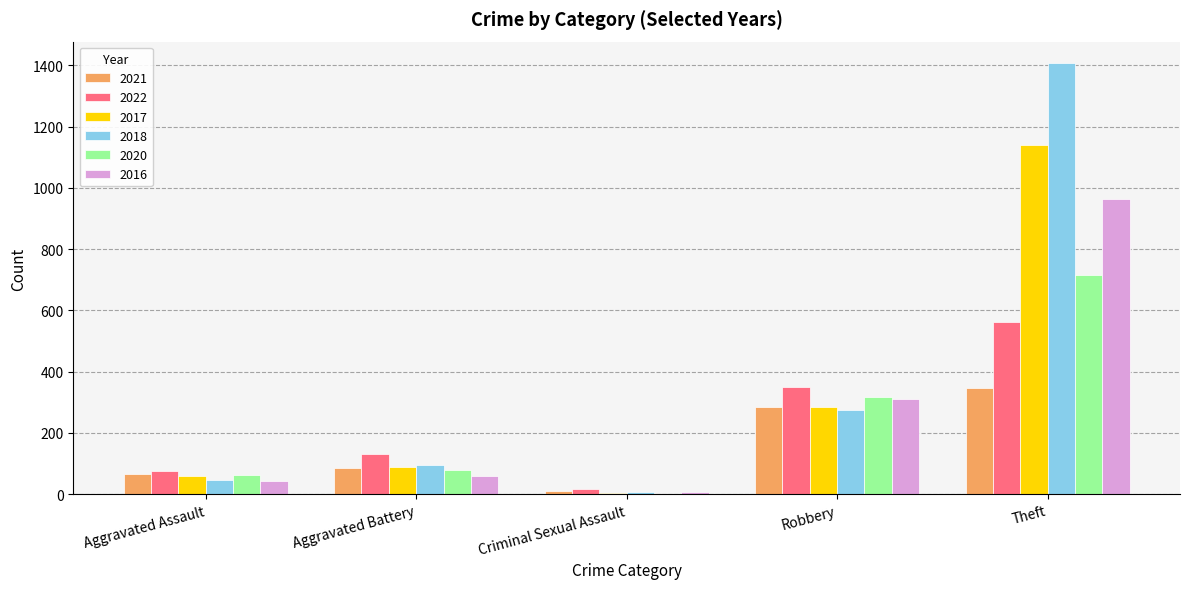

Is it true that 2016 equals 58 at Aggravated Battery?

True